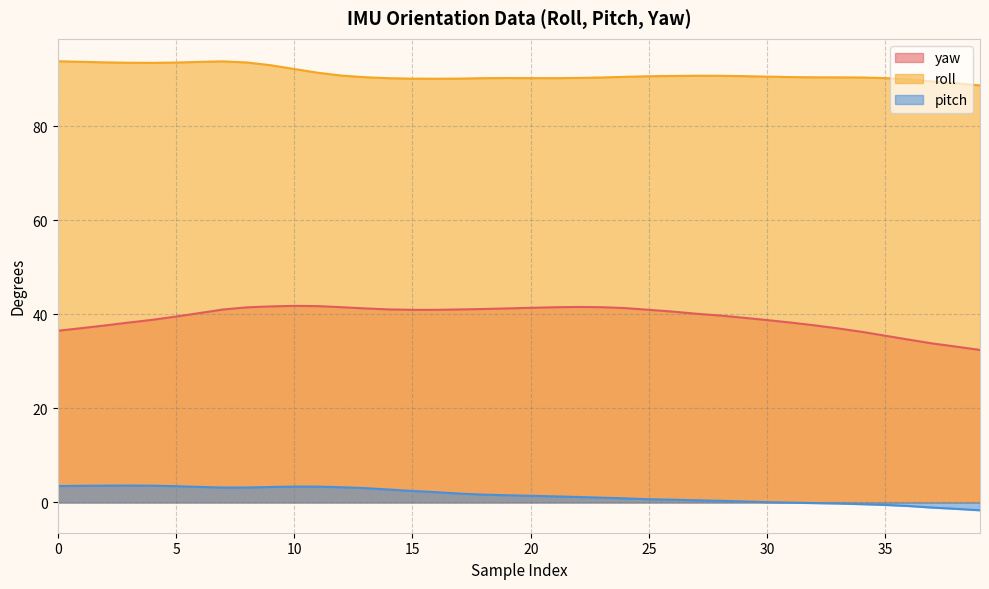

Reading right to left, what are all the values shown in this chart?

yaw: 39=32.4	38=33.1	37=33.8	36=34.6	35=35.5	34=36.3	33=37.0	32=37.7	31=38.3	30=38.8	29=39.3	28=39.8	27=40.1	26=40.6	25=41.0	24=41.3	23=41.5	22=41.6	21=41.5	20=41.4	19=41.3	18=41.1	17=41.0	16=41.0	15=41.0	14=41.1	13=41.3	12=41.5	11=41.8	10=41.8	9=41.7	8=41.5	7=41.0	6=40.3	5=39.5	4=38.9	3=38.3	2=37.6	1=37.1	0=36.5
roll: 39=88.7	38=89.2	37=89.5	36=90.0	35=90.2	34=90.4	33=90.4	32=90.4	31=90.5	30=90.6	29=90.7	28=90.8	27=90.8	26=90.7	25=90.7	24=90.5	23=90.4	22=90.3	21=90.2	20=90.2	19=90.3	18=90.2	17=90.2	16=90.1	15=90.1	14=90.2	13=90.4	12=90.8	11=91.4	10=92.2	9=93.0	8=93.6	7=93.8	6=93.7	5=93.6	4=93.5	3=93.5	2=93.6	1=93.7	0=93.8
pitch: 39=-1.7	38=-1.4	37=-1.1	36=-0.8	35=-0.5	34=-0.4	33=-0.2	32=-0.1	31=-0.0	30=0.1	29=0.2	28=0.4	27=0.5	26=0.6	25=0.7	24=0.9	23=1.0	22=1.2	21=1.3	20=1.4	19=1.5	18=1.7	17=1.9	16=2.2	15=2.5	14=2.8	13=3.0	12=3.2	11=3.4	10=3.4	9=3.3	8=3.2	7=3.2	6=3.3	5=3.5	4=3.6	3=3.6	2=3.6	1=3.5	0=3.5